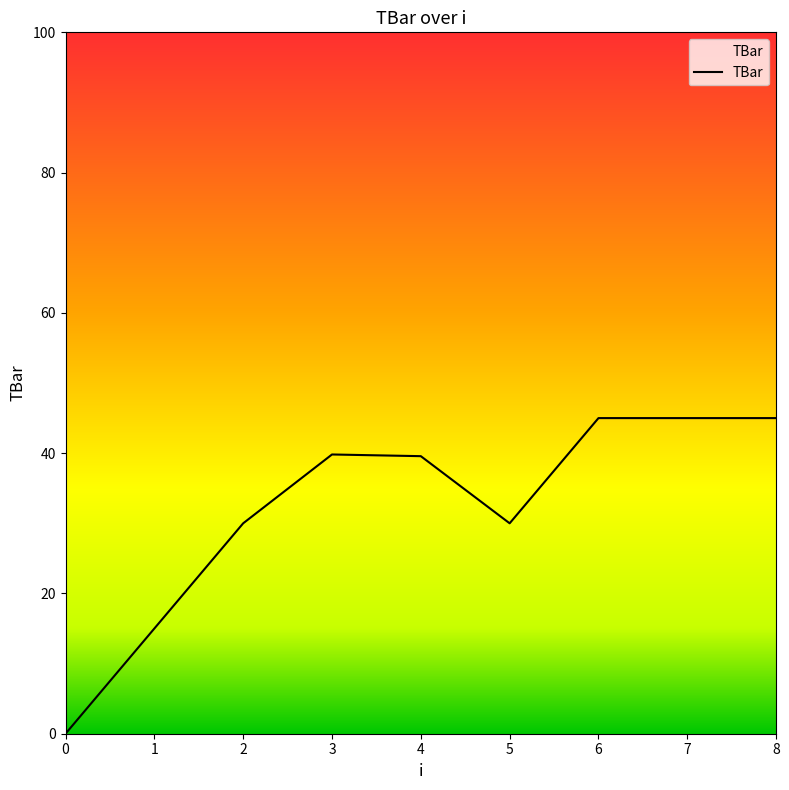

The value at 5 is 30.0. True or false?

True